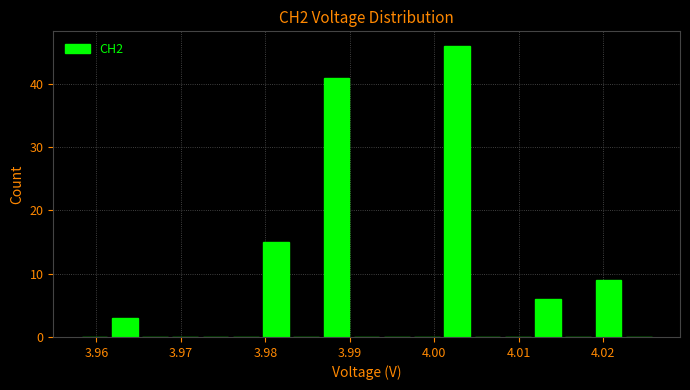

Around what value on the x-axis is the tallest bar? Give the approximate position of its centre, as read against the axis.

4.003